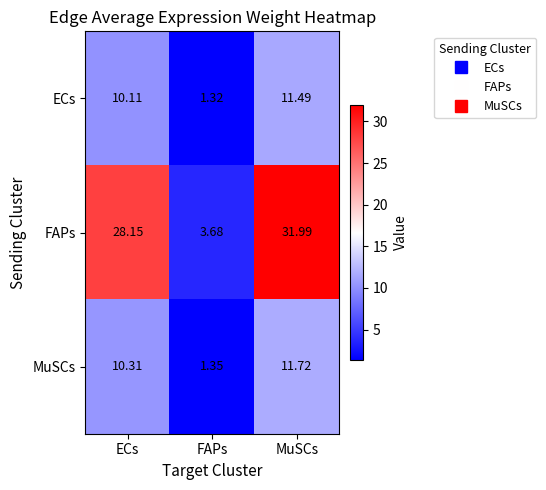

What is the greatest value displayed?

32.0